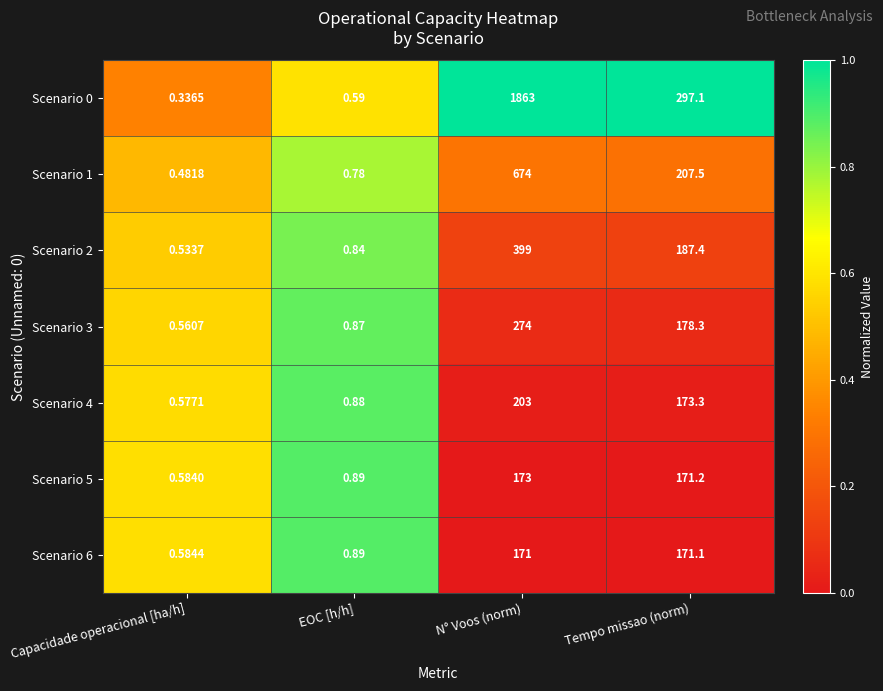

Which series has the largest total across all categories?

Scenario 0